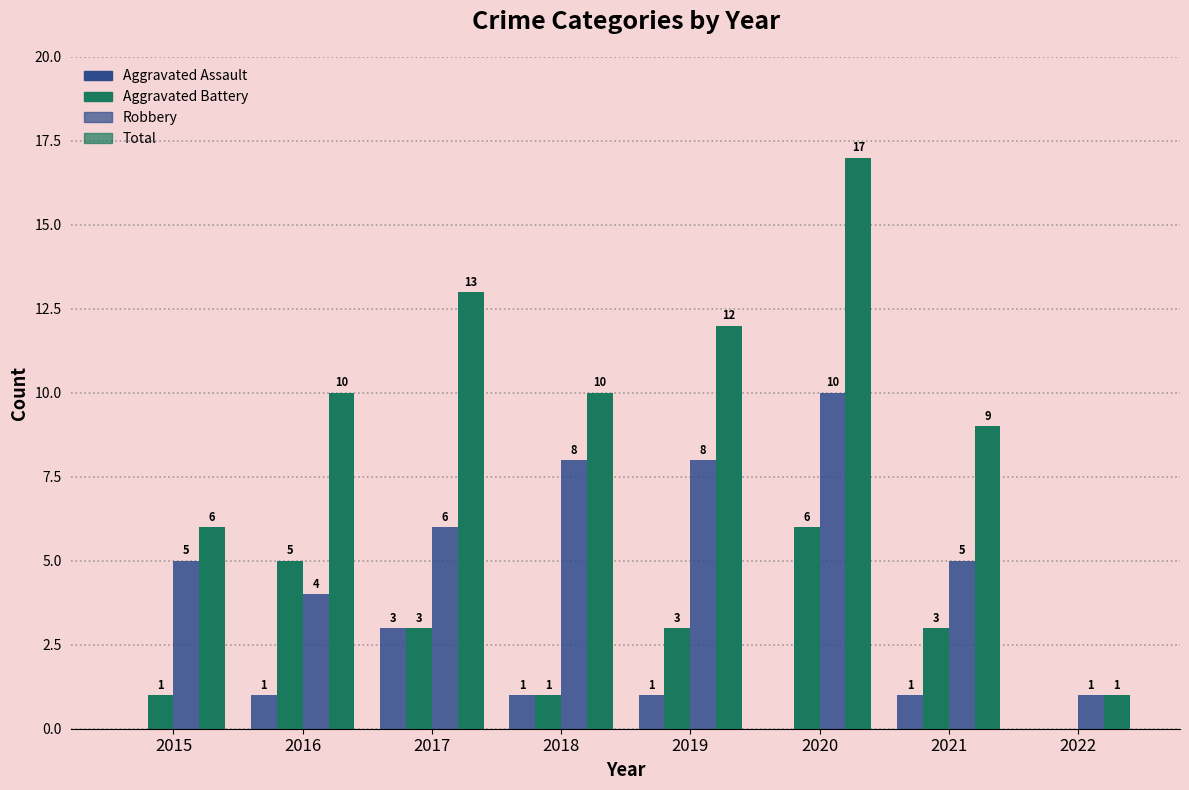

Where is Robbery nearest to the value 5?

2015